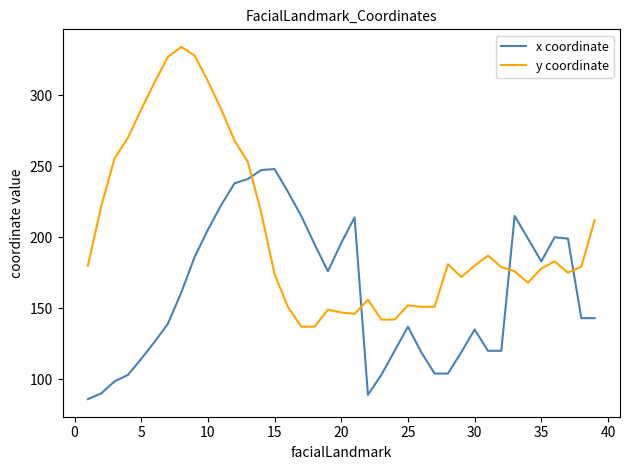

Rank the series by their average value, from lowest to highest.

x coordinate, y coordinate